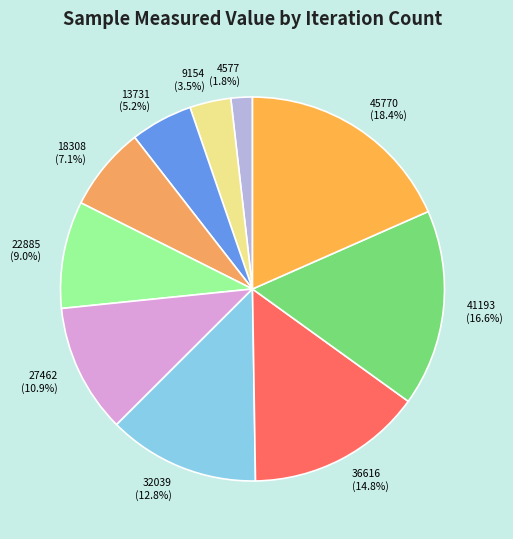

To the nearest percent, what percentage of the pie is 36616?

15%